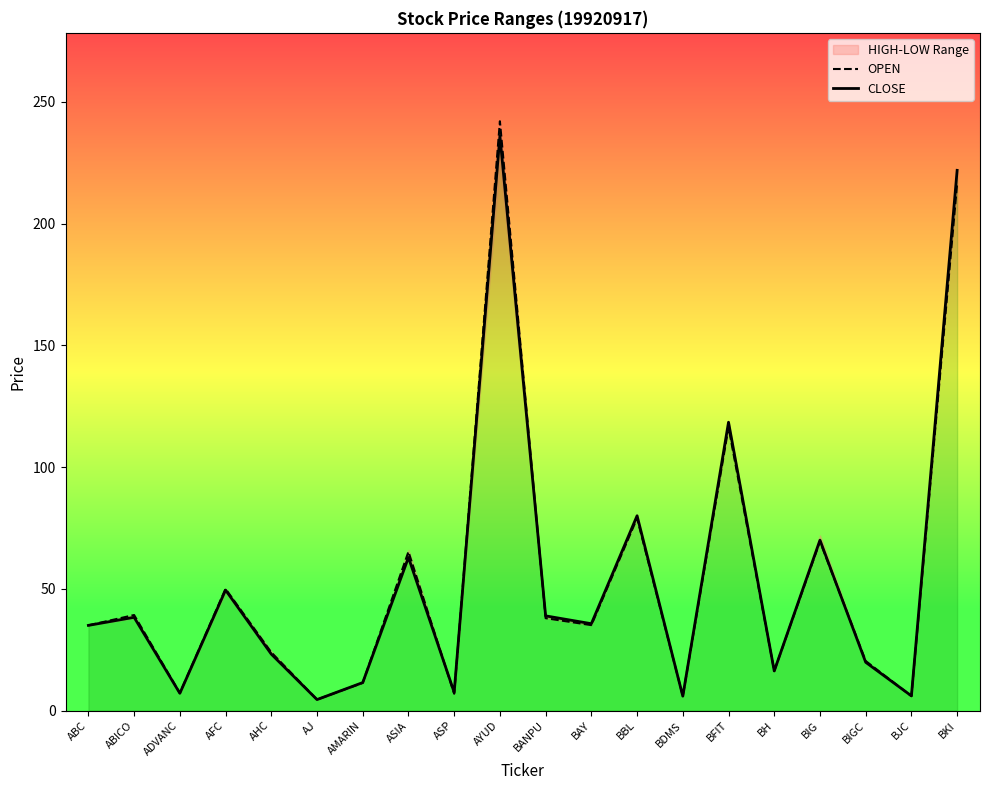

The value of CLOSE at ADVANC is 11.9. True or false?

False